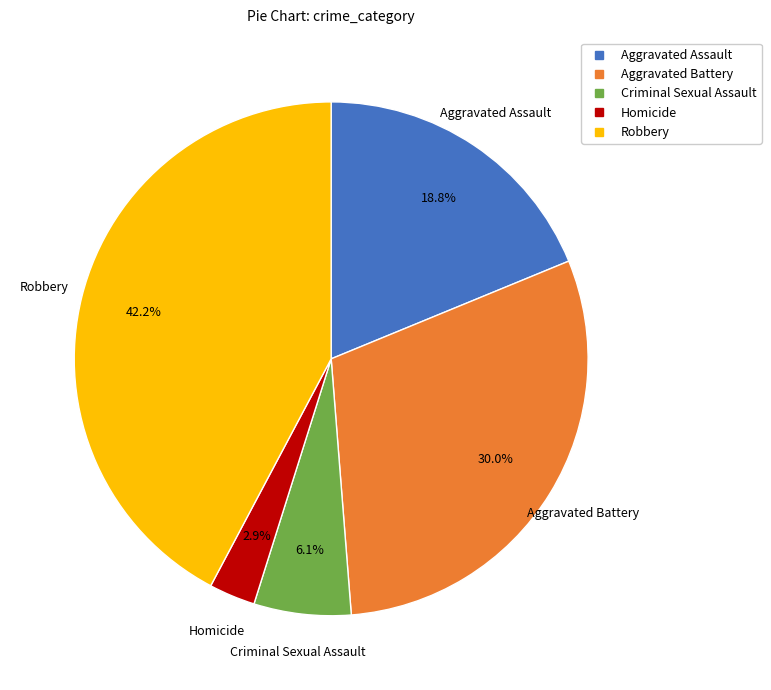

Which category has the biggest portion of the pie?

Robbery